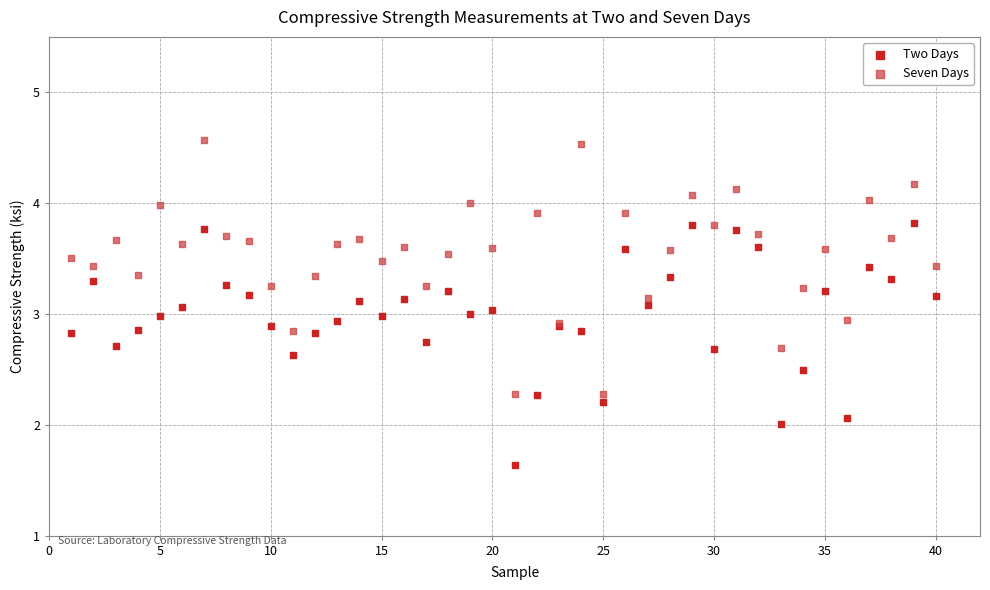

Which series reaches the maximum Y coordinate?

Seven Days